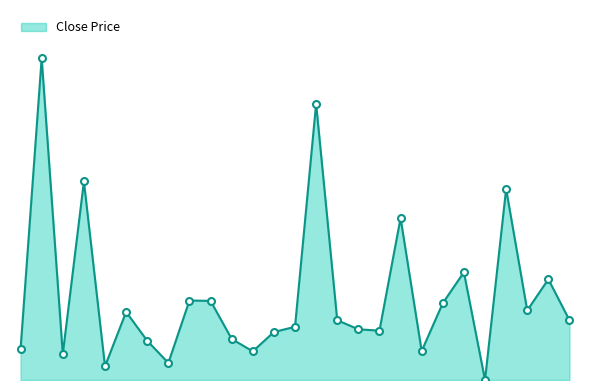

Is this an area chart (filled region under the line)?

Yes